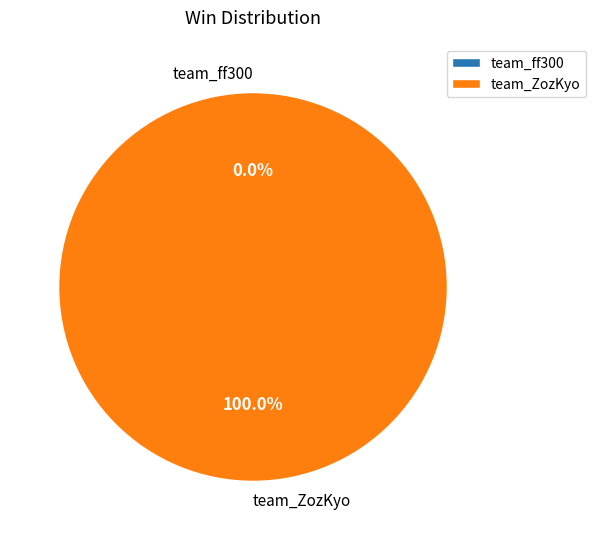

What percentage do team_ZozKyo and team_ff300 together represent?

100.0%